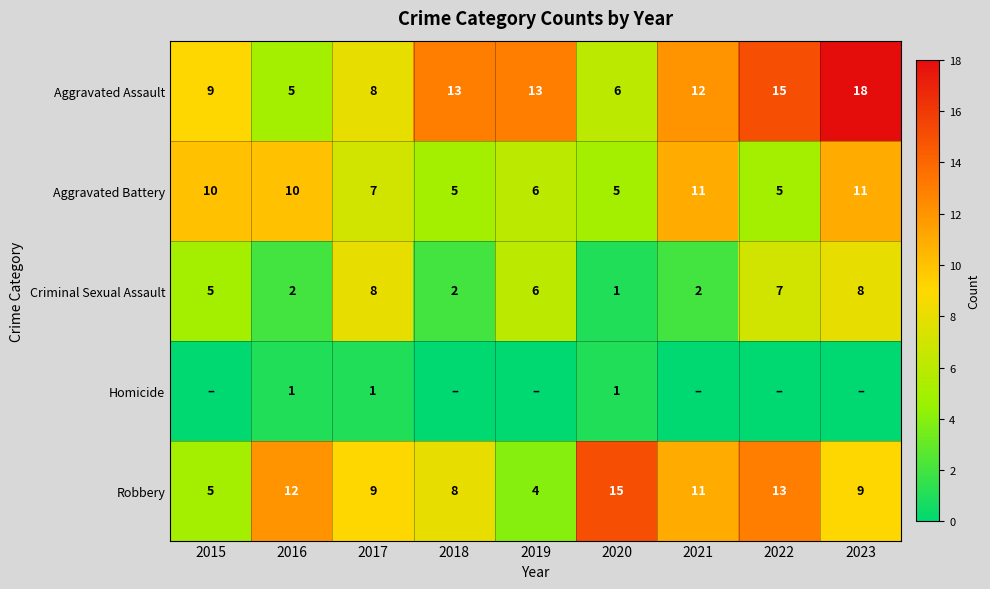

How many values in the Robbery series are below 9?

3